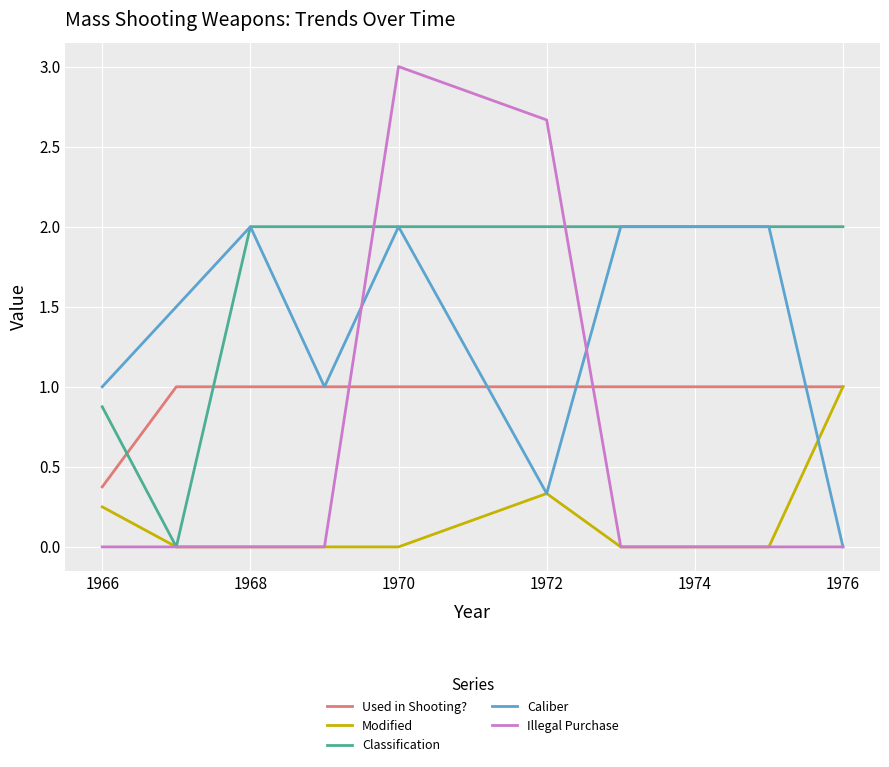

Which series has the widest spread of values?

Illegal Purchase